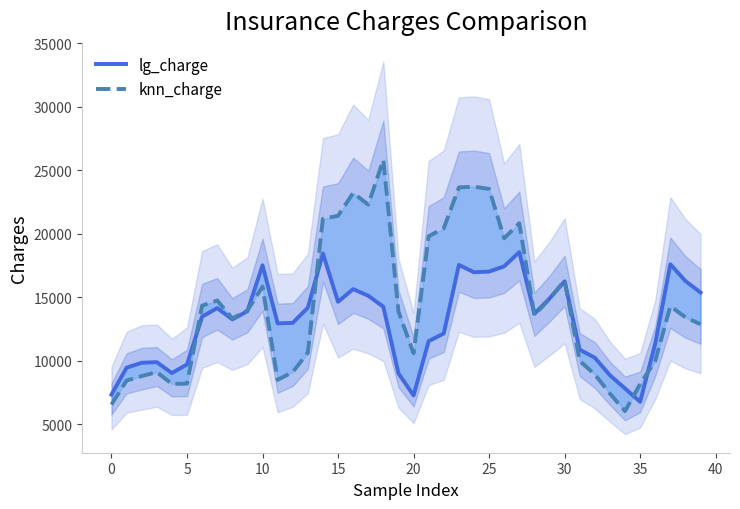

The value of lg_charge at 36 is 11355.4. True or false?

True